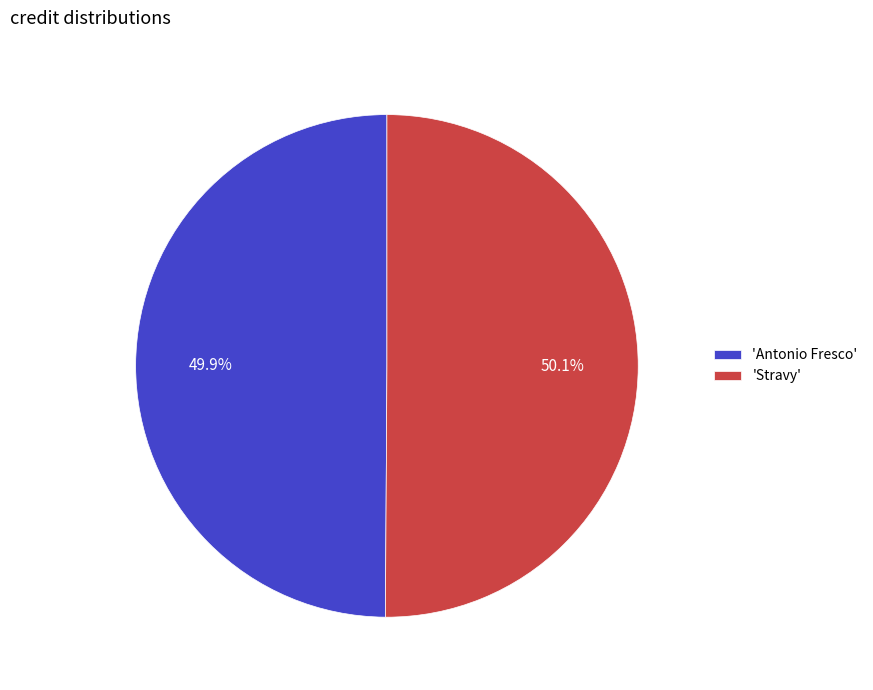

Is there a majority slice in this chart?

Yes